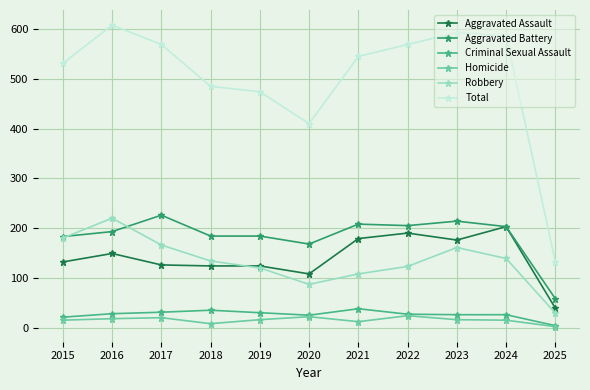

True or false: Homicide and Robbery intersect in this chart.

False